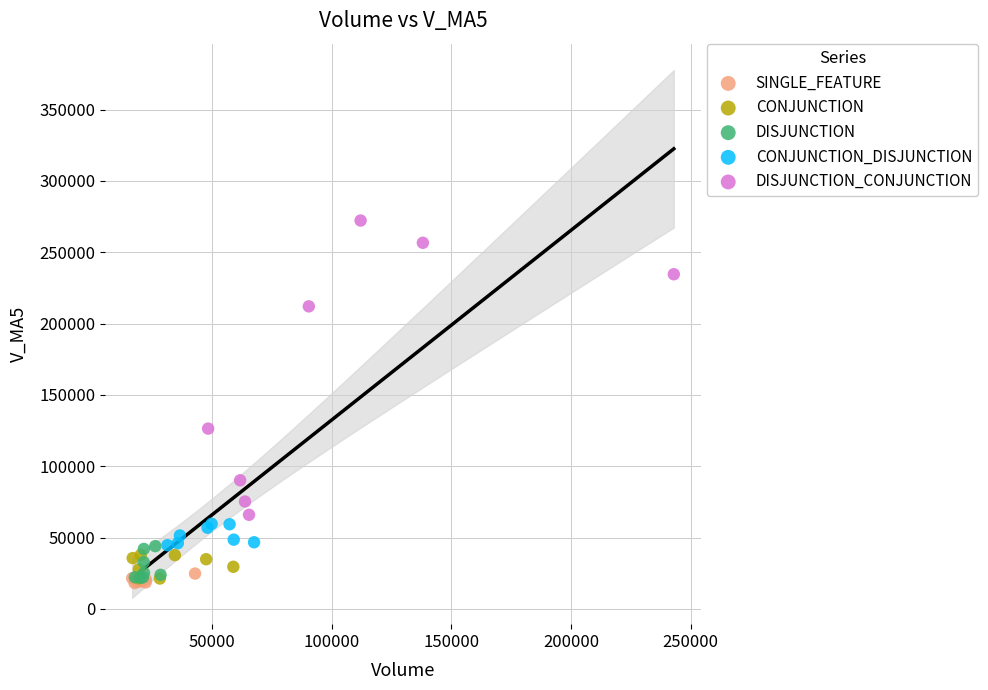

Which series reaches the maximum Y coordinate?

DISJUNCTION_CONJUNCTION